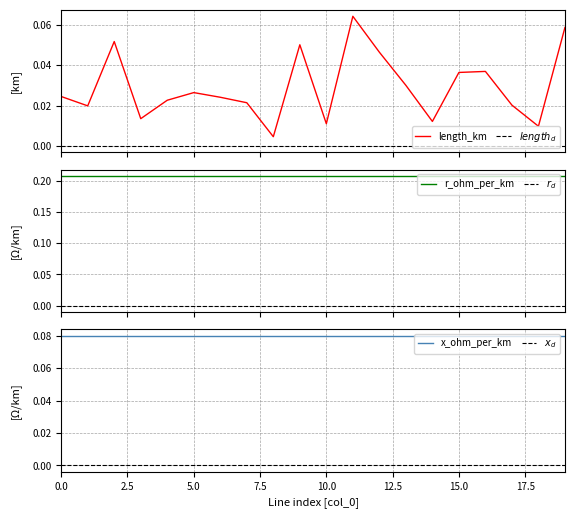

Count the number of data series in this chart.

3